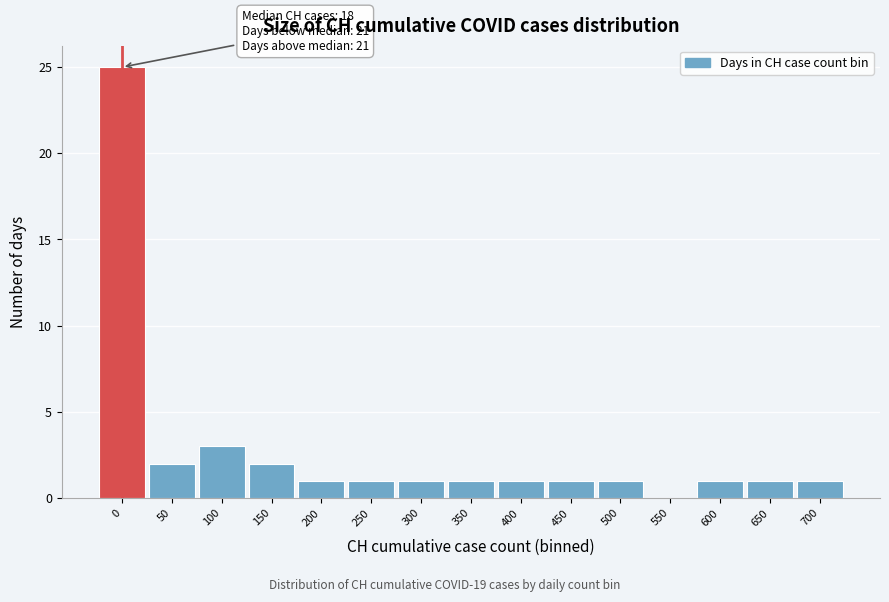

Reading left to right, what are all the values shown in this chart?

0=25	50=2	100=3	150=2	200=1	250=1	300=1	350=1	400=1	450=1	500=1	550=0	600=1	650=1	700=1